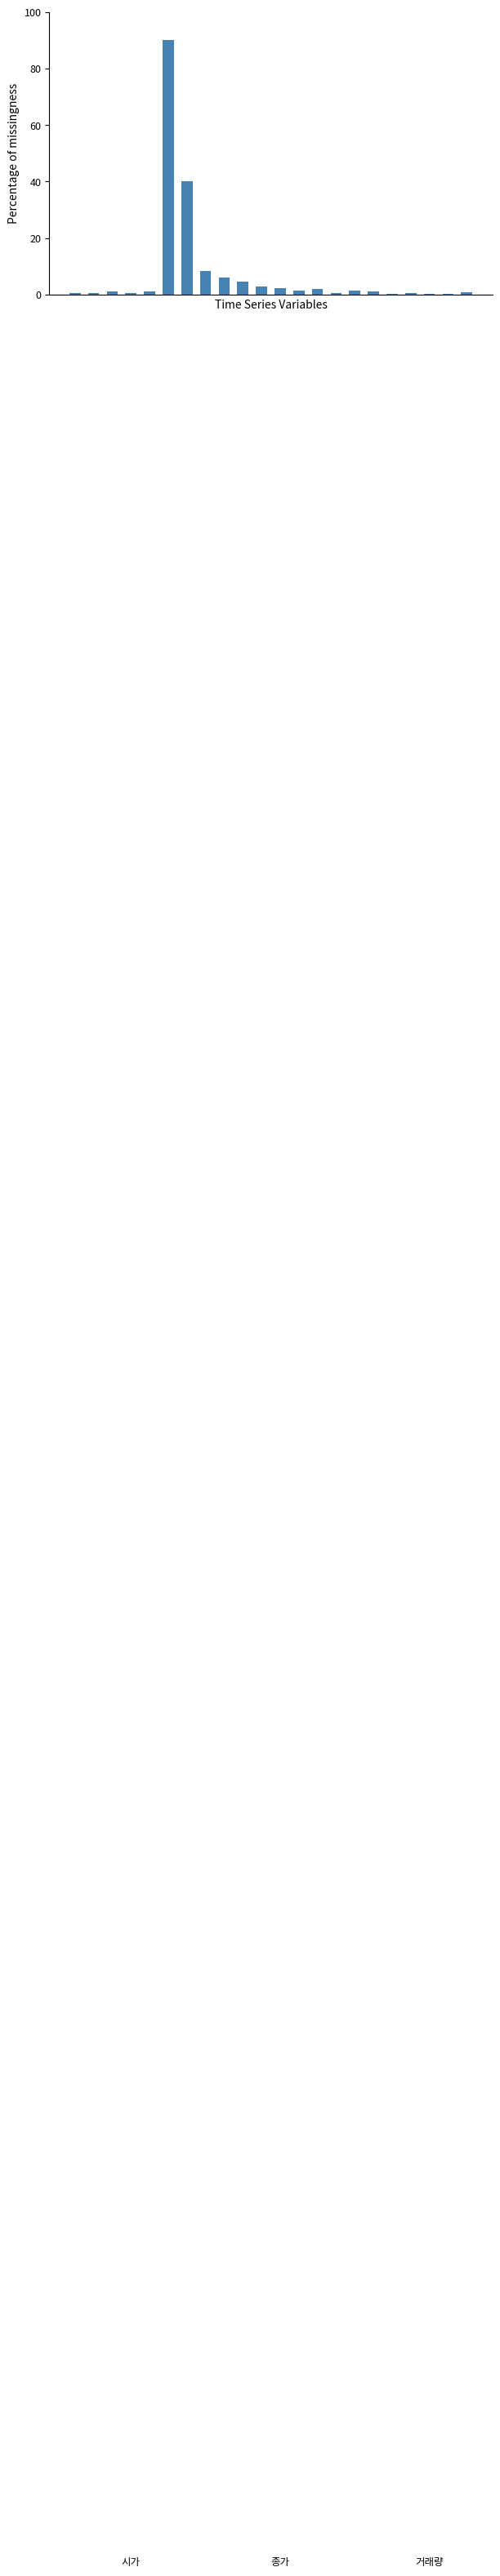

What is the greatest value displayed?

90.0